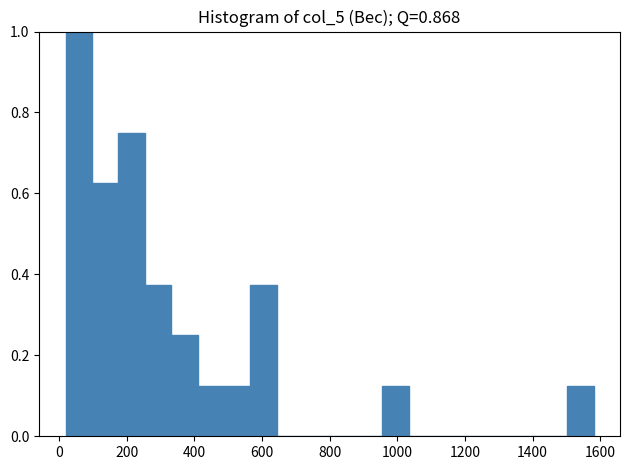

Around what value on the x-axis is the tallest bar? Give the approximate position of its centre, as read against the axis.

60